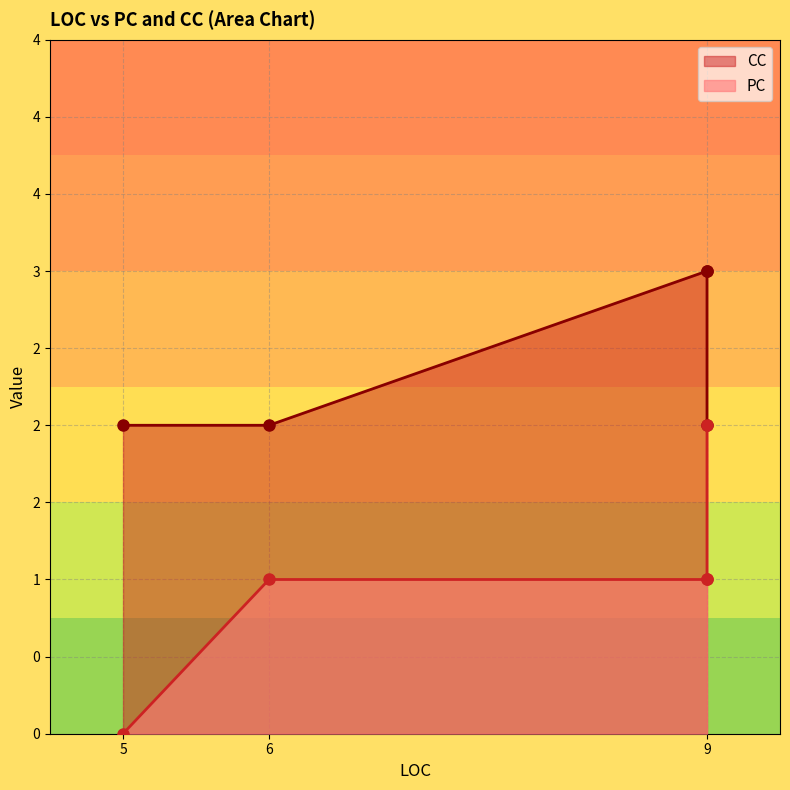

Does the chart have visible grid lines?

Yes